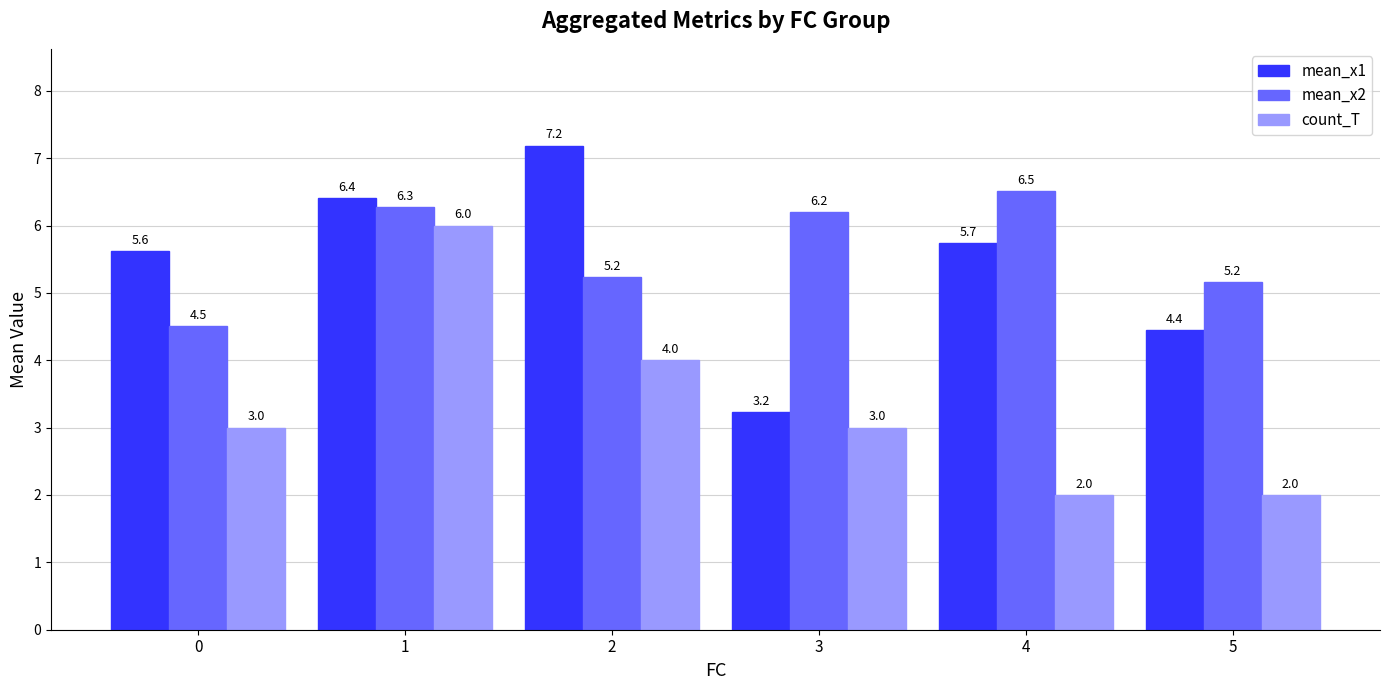

What is the spread (max minus min) of values at 2?

3.2